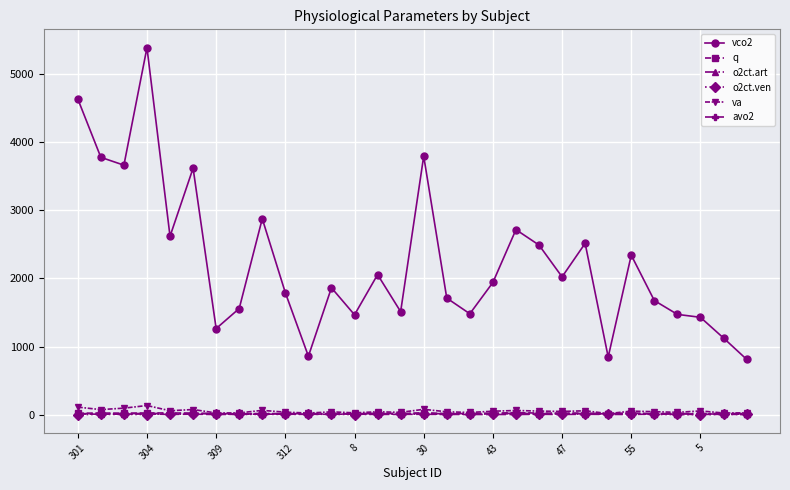

What is the value of the vco2 point at the 26th from the left?

1677.0